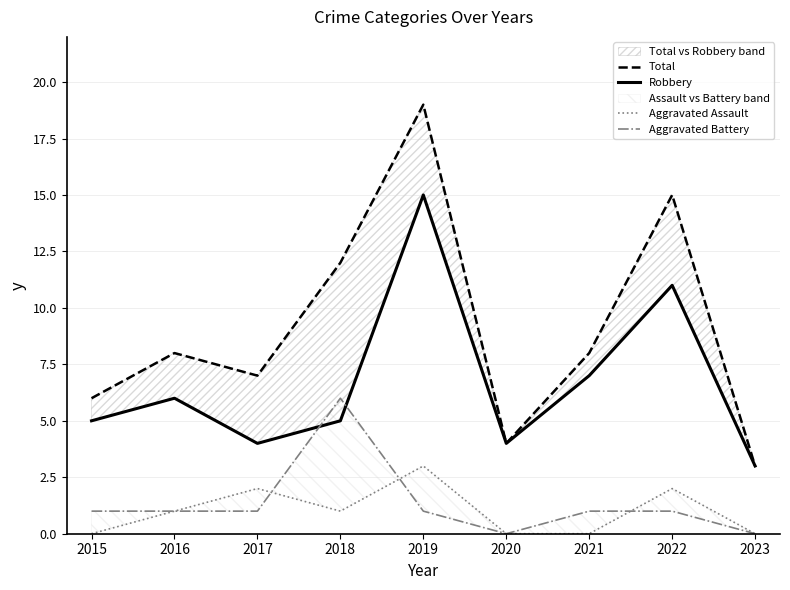

How many lines are shown in the chart?

4